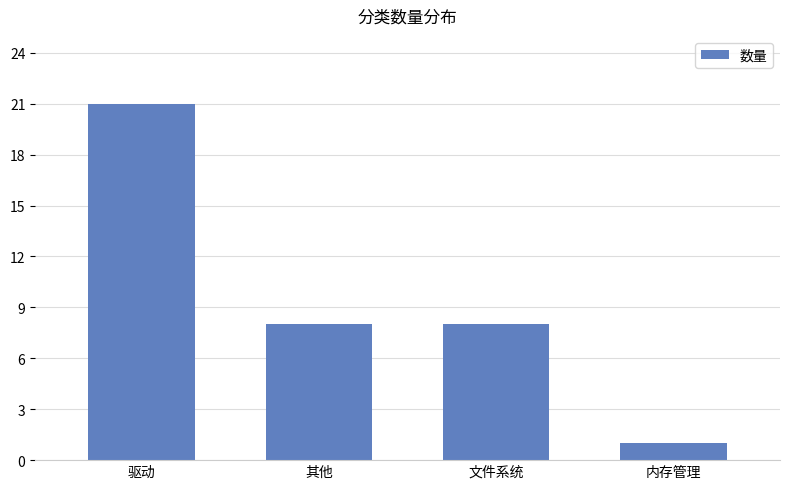

What is the sum of the values at 文件系统 and 驱动?

29